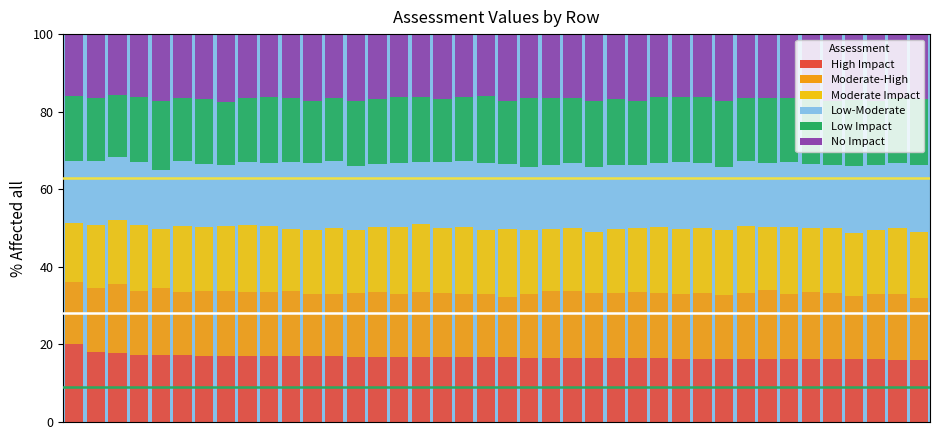

What is the maximum value for High Impact?

20.2